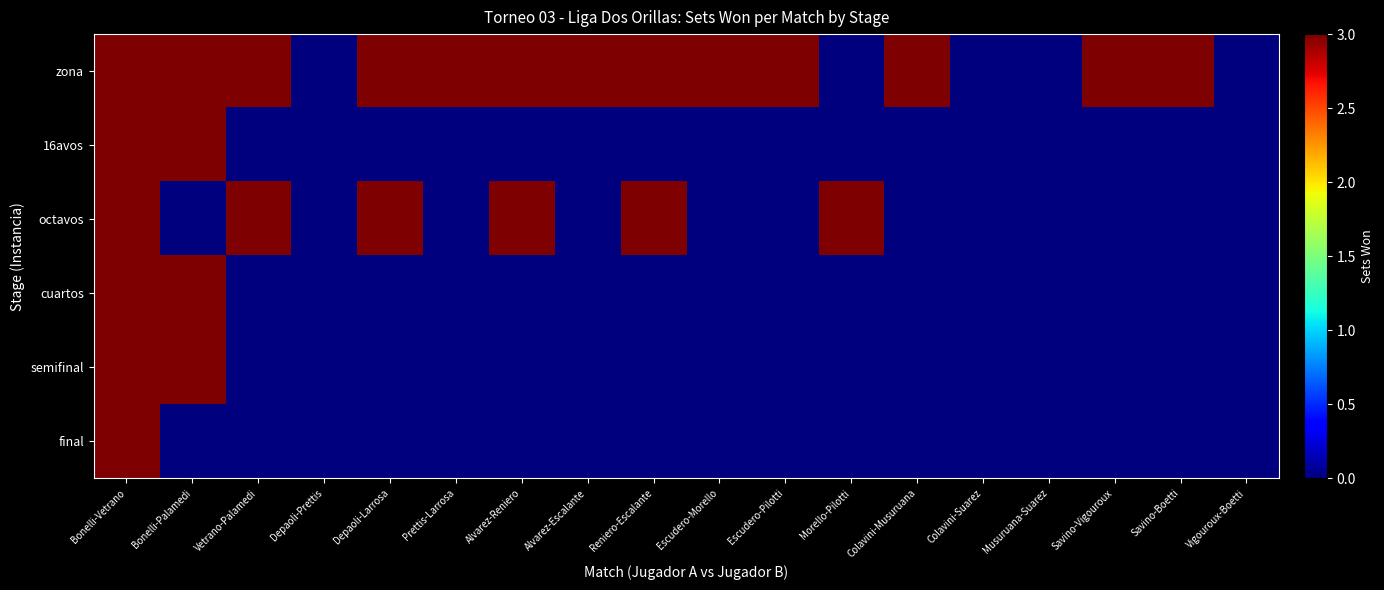

At how many categories does at least one series exceed 1?

14